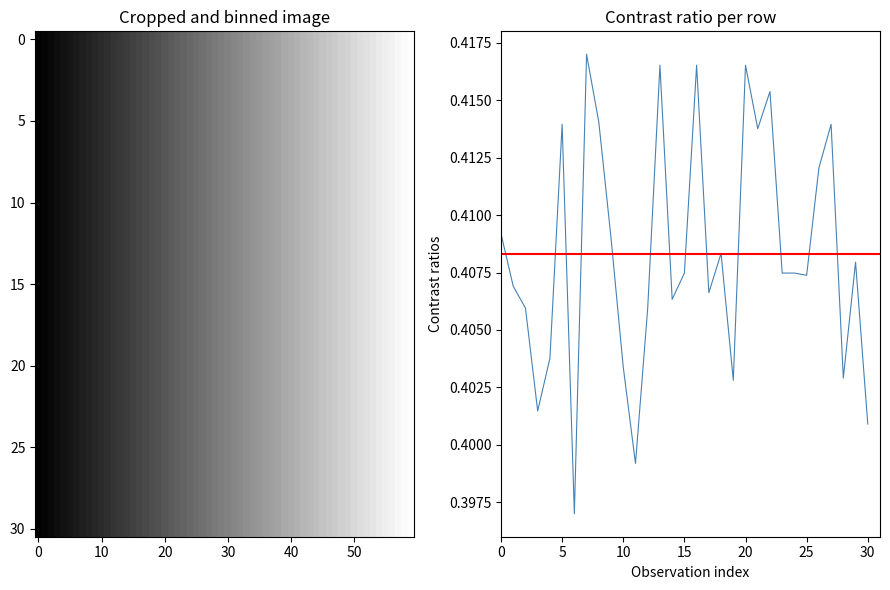

Reading left to right, list all the values displayed in this chart.

0.4	0.4	0.4	0.4	0.4	0.4	0.4	0.4	0.4	0.4	0.4	0.4	0.4	0.4	0.4	0.4	0.4	0.4	0.4	0.4	0.4	0.4	0.4	0.4	0.4	0.4	0.4	0.4	0.4	0.4	0.4